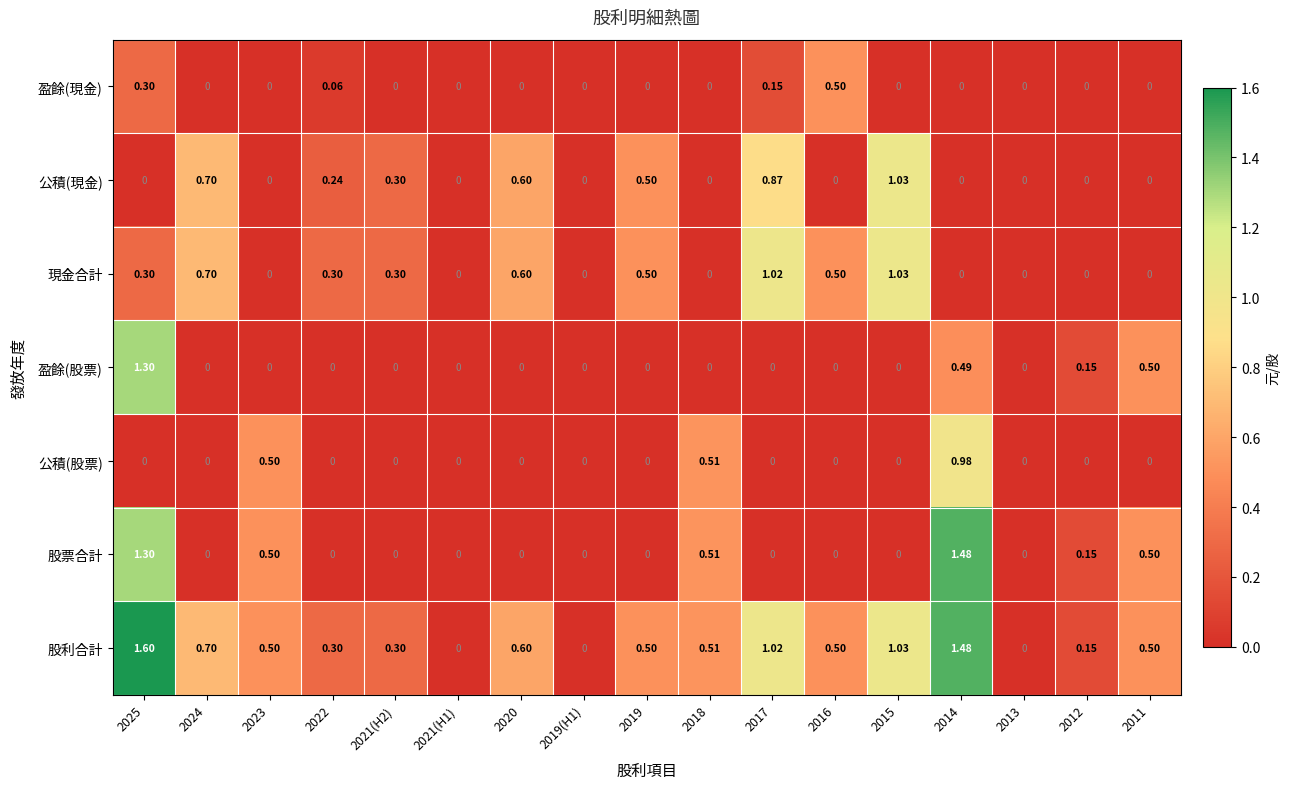

At which category is the sum across all series the highest?

2025